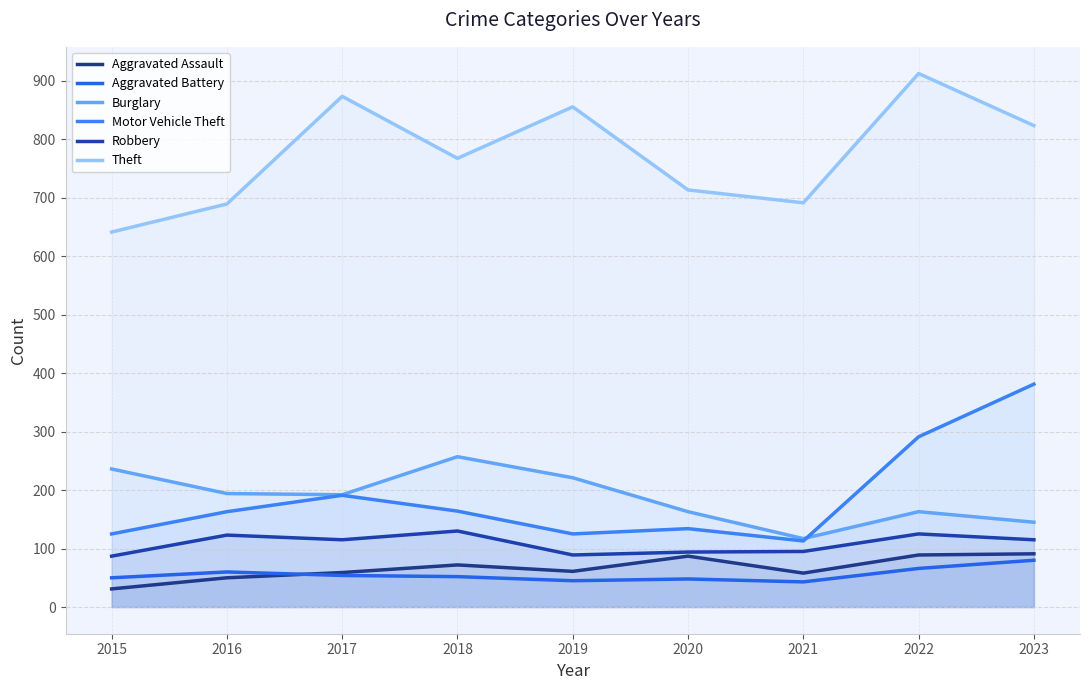

What are all the series names shown in the legend?

Aggravated Assault, Aggravated Battery, Burglary, Motor Vehicle Theft, Robbery, Theft